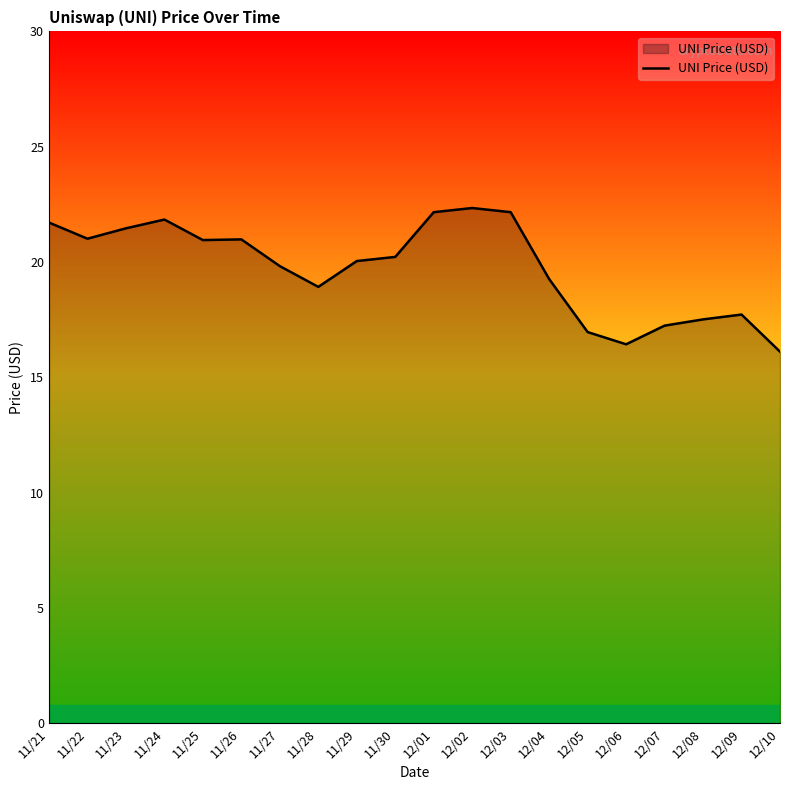

Between 12/09 and 11/30, which is larger?

11/30